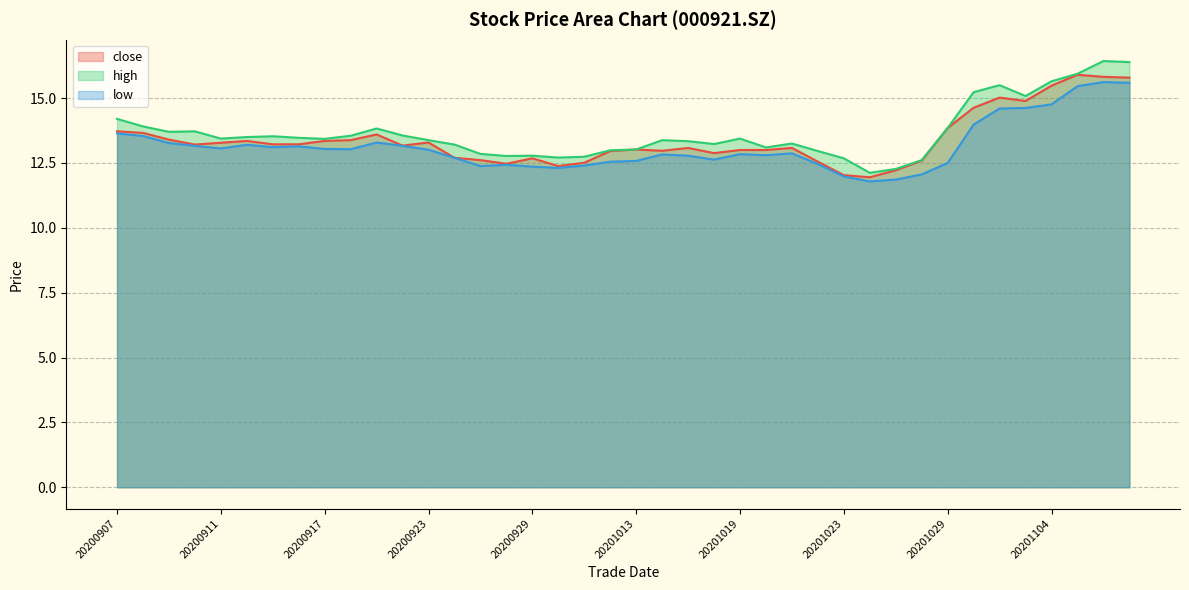

How many interior local valleys does the high series have?

9